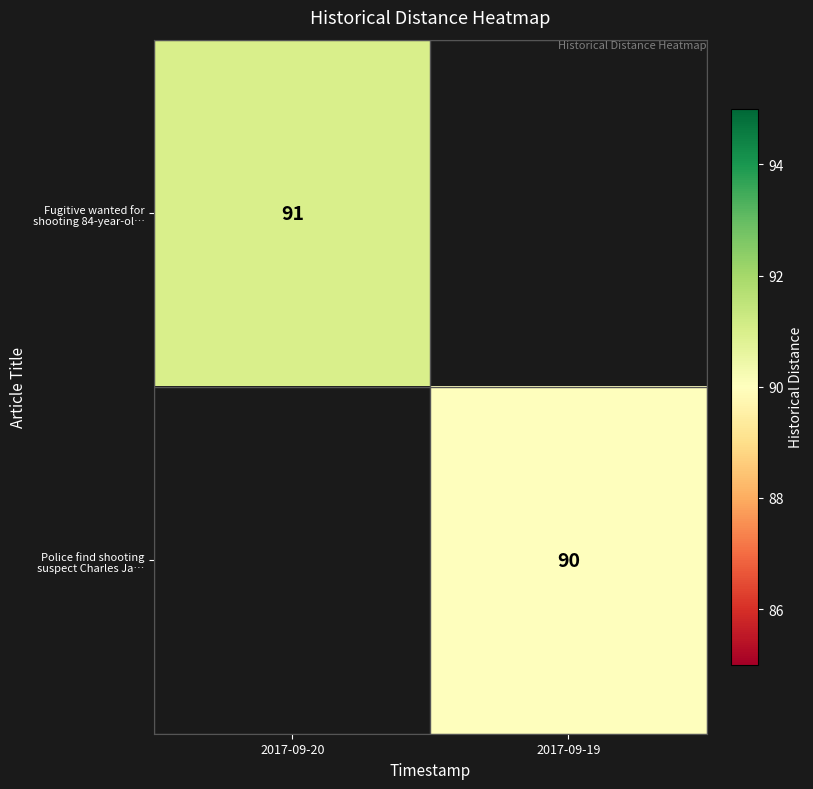

Which has a higher value, 2017-09-19 or 2017-09-20?

2017-09-20